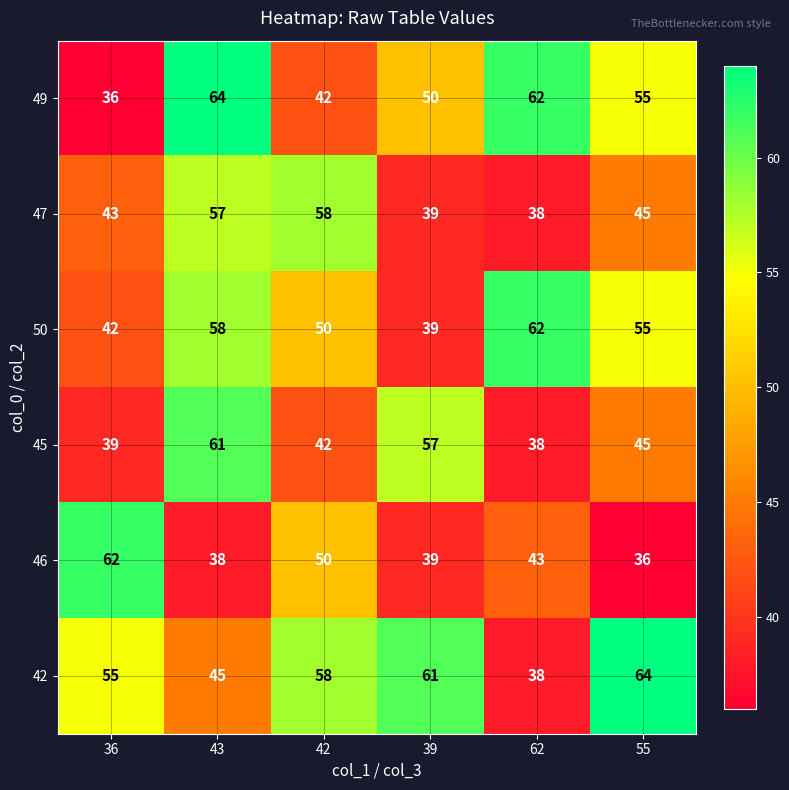

At 43, list the series in order from smallest to largest.

46, 42, 47, 50, 45, 49